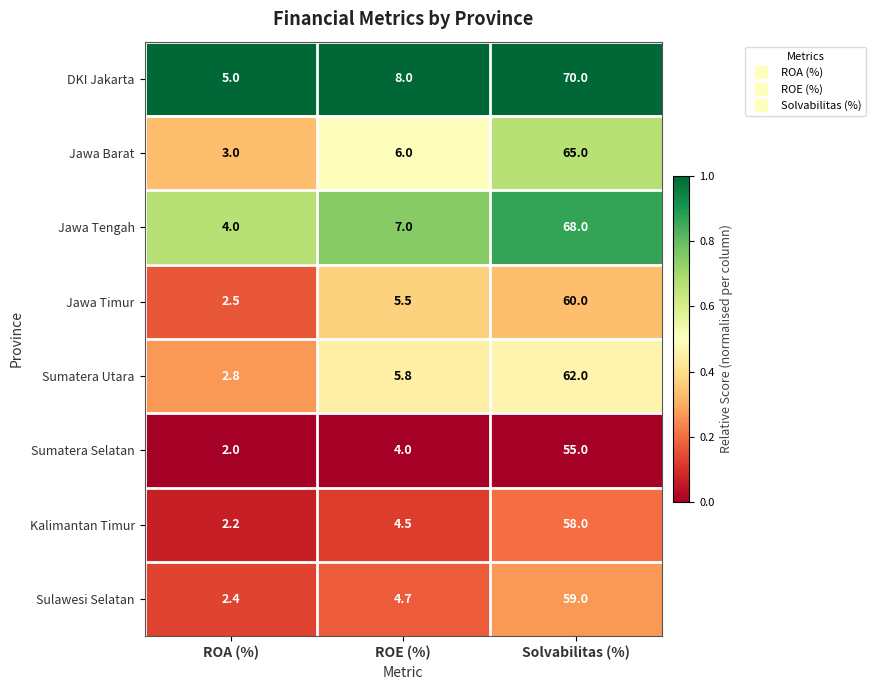

Which series has the largest range (max minus min)?

DKI Jakarta